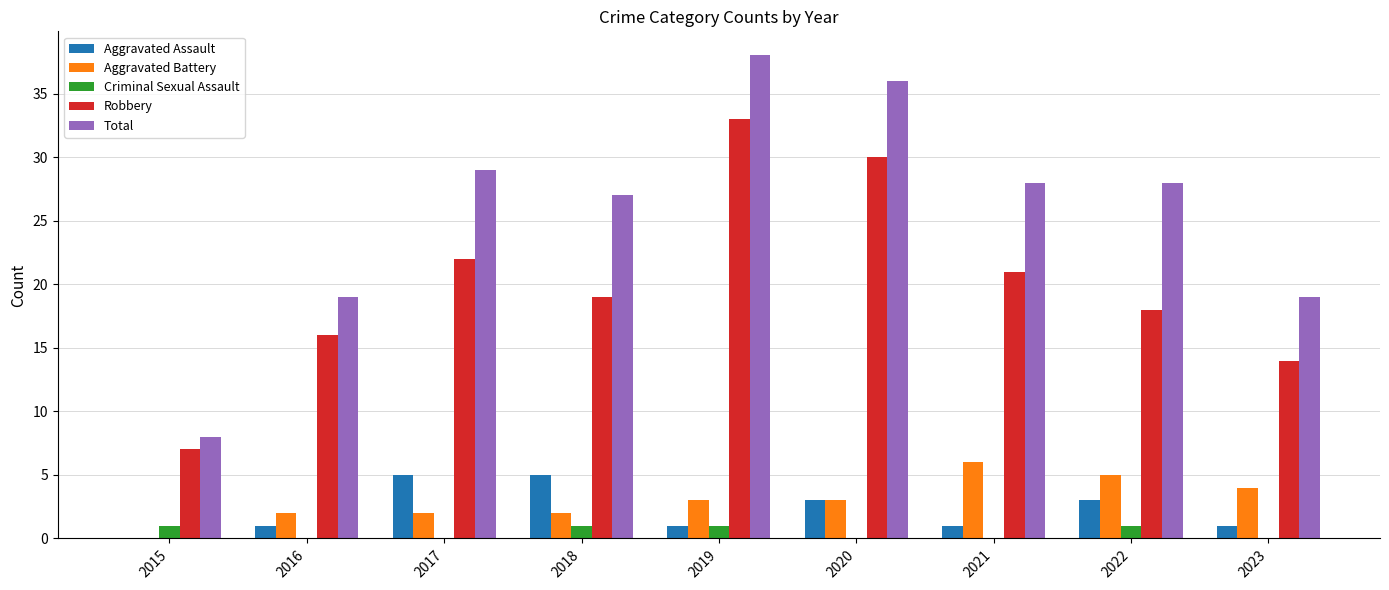

Is it true that Aggravated Assault equals 1 at 2019?

True